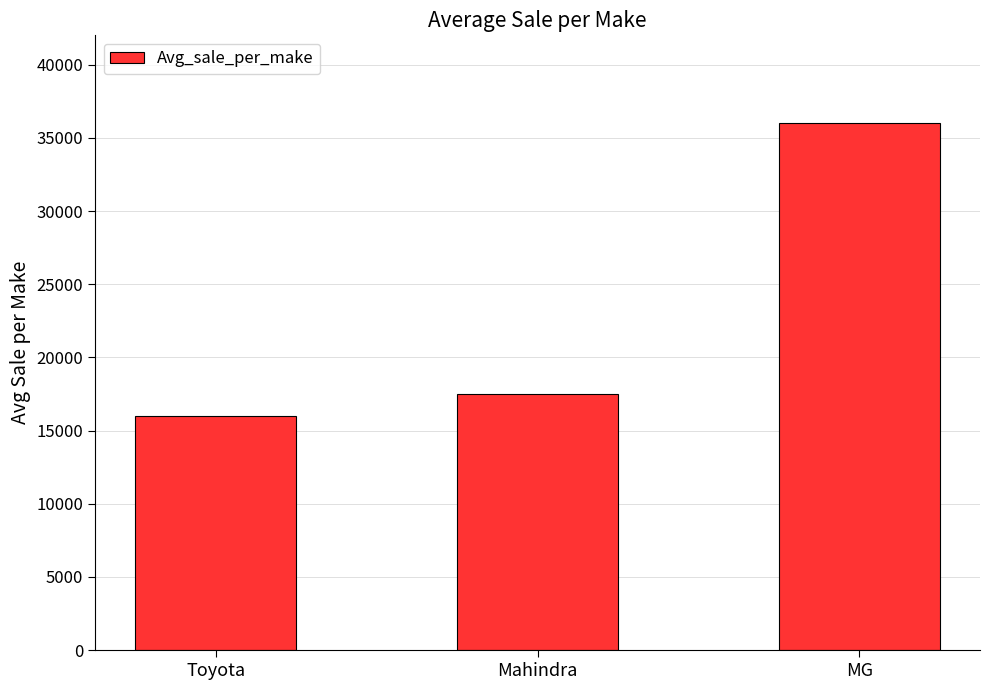

Between Mahindra and Toyota, which is larger?

Mahindra